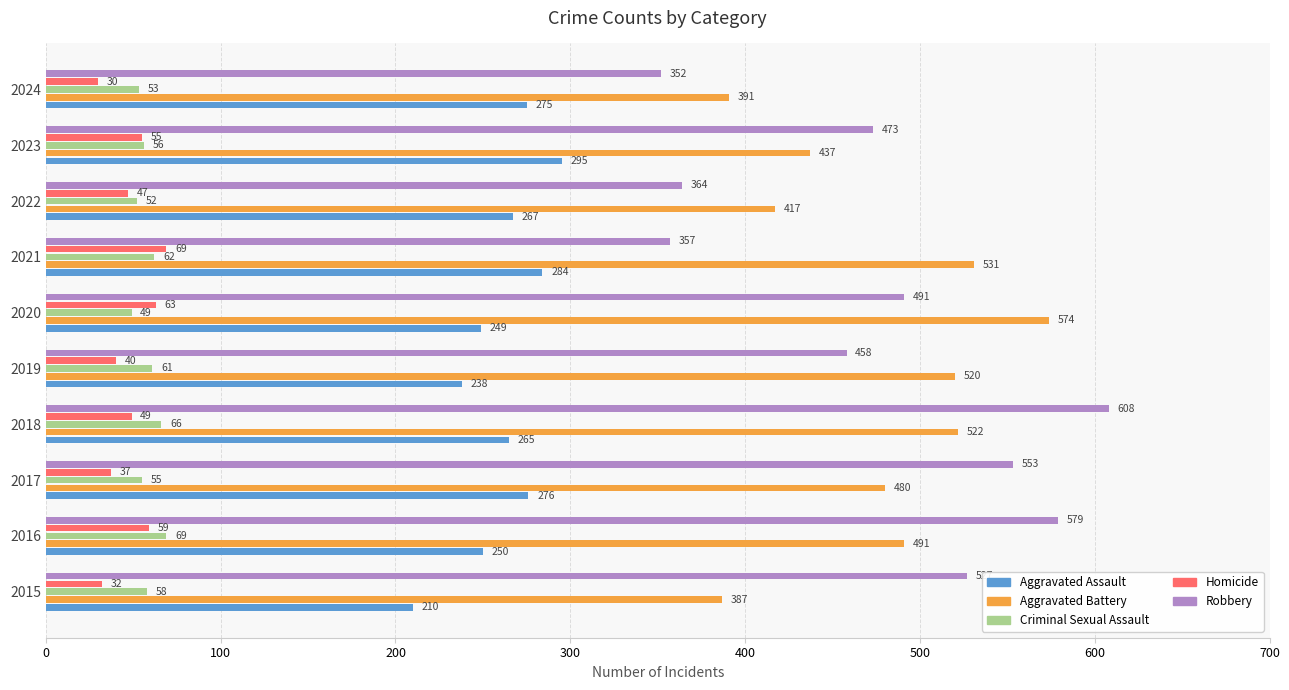

What are all the series names shown in the legend?

Aggravated Assault, Aggravated Battery, Criminal Sexual Assault, Homicide, Robbery